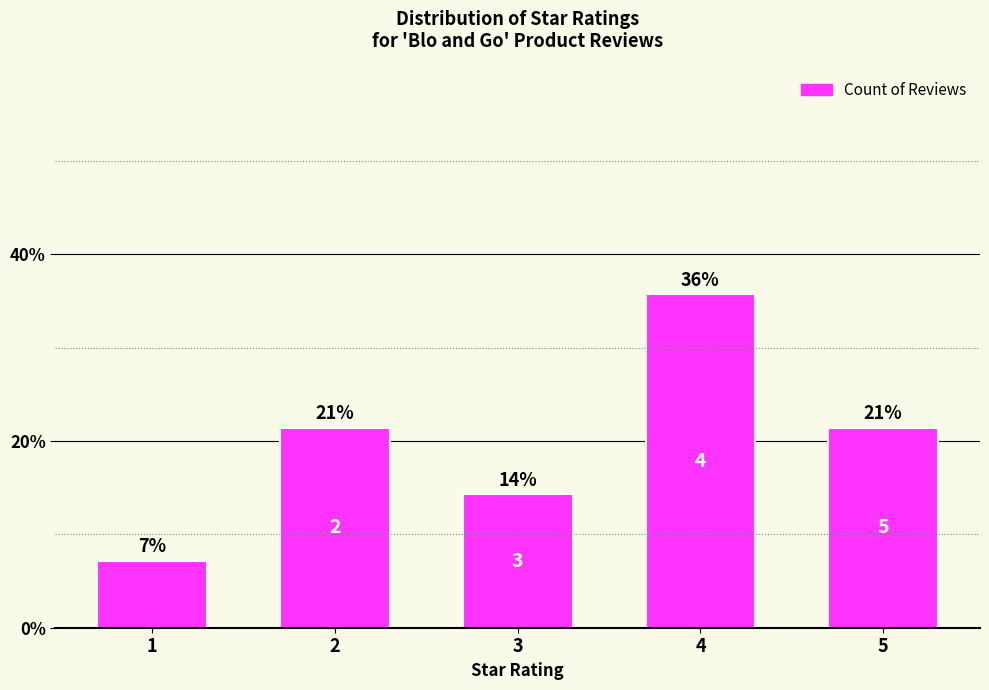

What is the change in value from 1 to 3?

+7.1